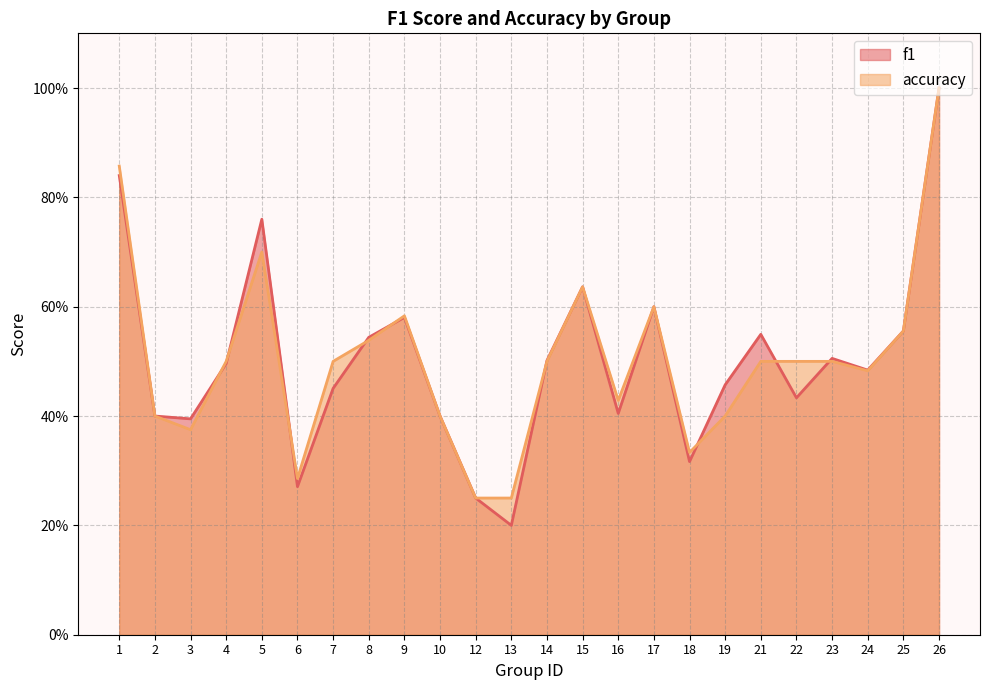

At which label is f1 closest to 0?

13